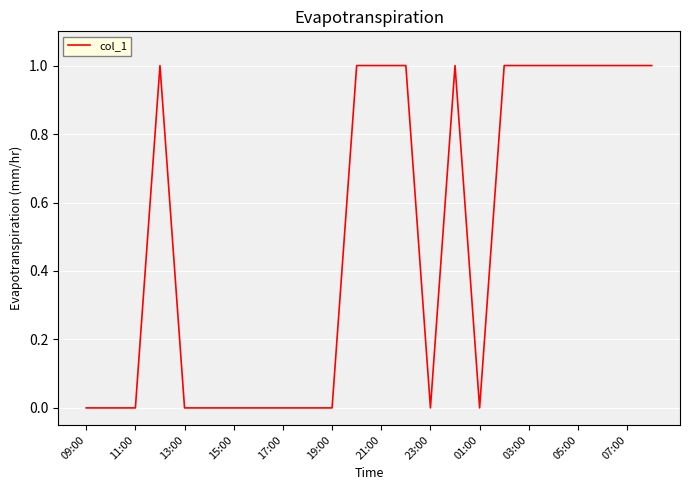

What is the maximum value shown in the chart?

1